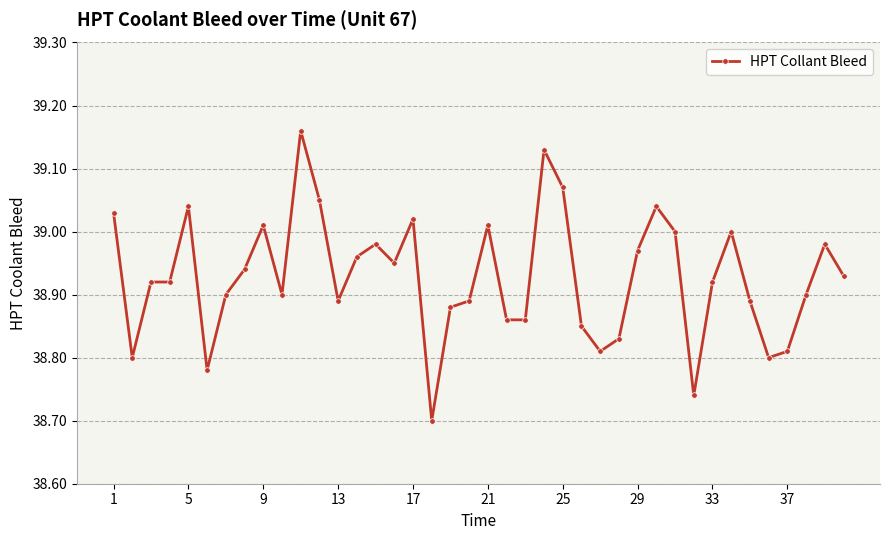

True or false: there are more than 0 points higher than both neighbors.

True